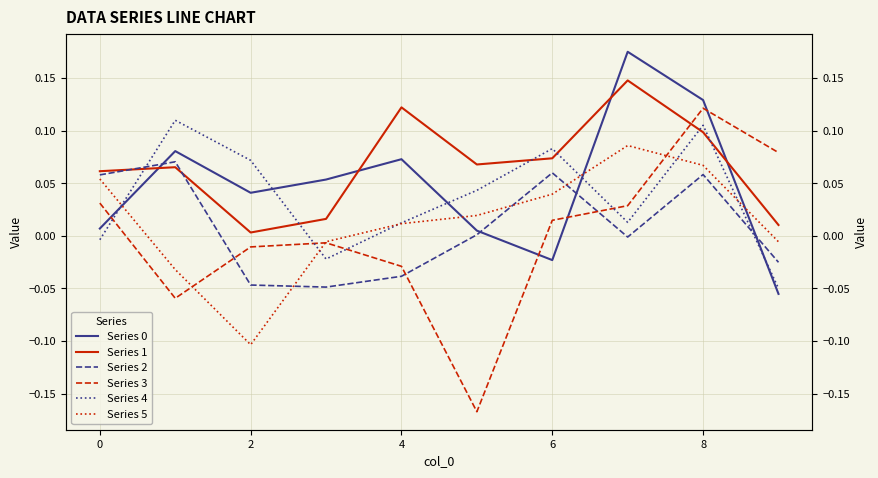

Reading left to right, list all the values displayed in this chart.

Series 0: 0.0	0.1	0.0	0.1	0.1	0.0	-0.0	0.2	0.1	-0.1
Series 1: 0.1	0.1	0.0	0.0	0.1	0.1	0.1	0.1	0.1	0.0
Series 2: 0.1	0.1	-0.0	-0.0	-0.0	0.0	0.1	-0.0	0.1	-0.0
Series 3: 0.0	-0.1	-0.0	-0.0	-0.0	-0.2	0.0	0.0	0.1	0.1
Series 4: -0.0	0.1	0.1	-0.0	0.0	0.0	0.1	0.0	0.1	-0.1
Series 5: 0.1	-0.0	-0.1	-0.0	0.0	0.0	0.0	0.1	0.1	-0.0